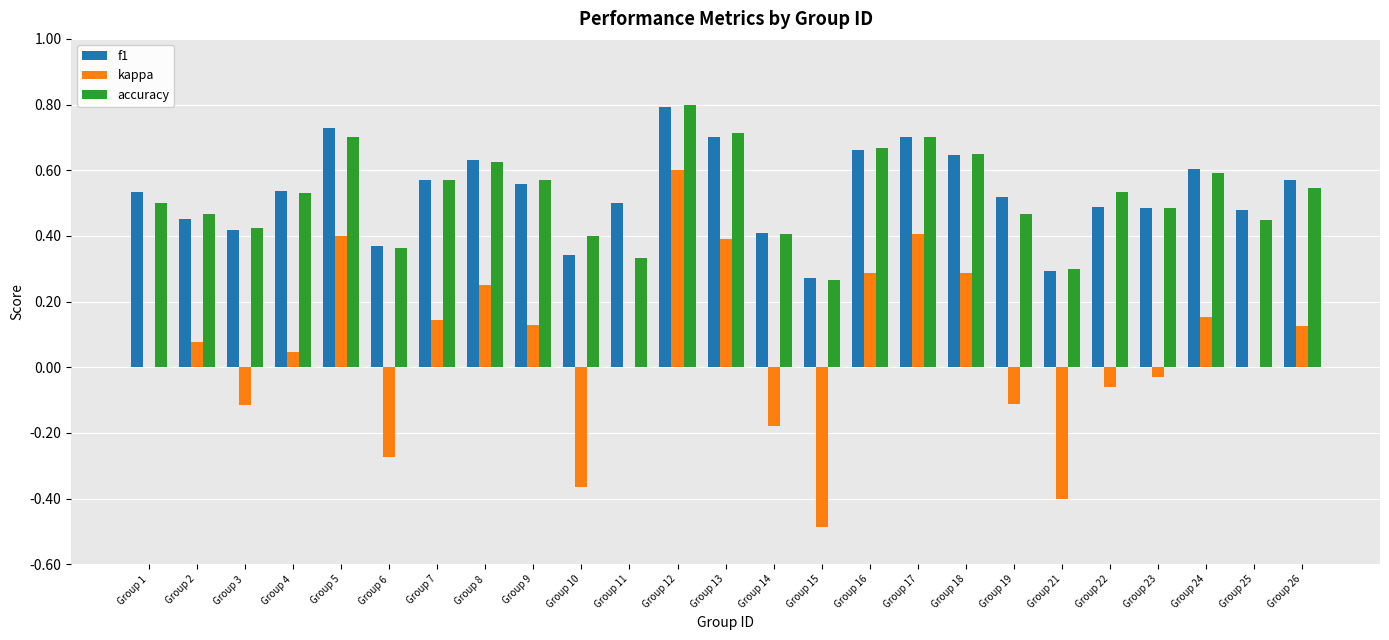

Does the chart contain stacked bars?

No